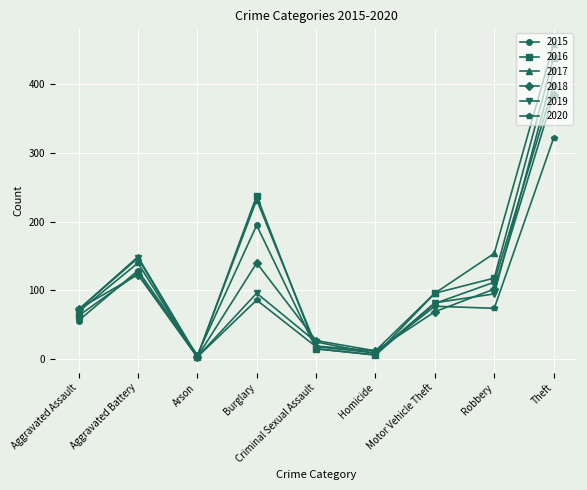

True or false: 2018 and 2017 cross at least once.

True